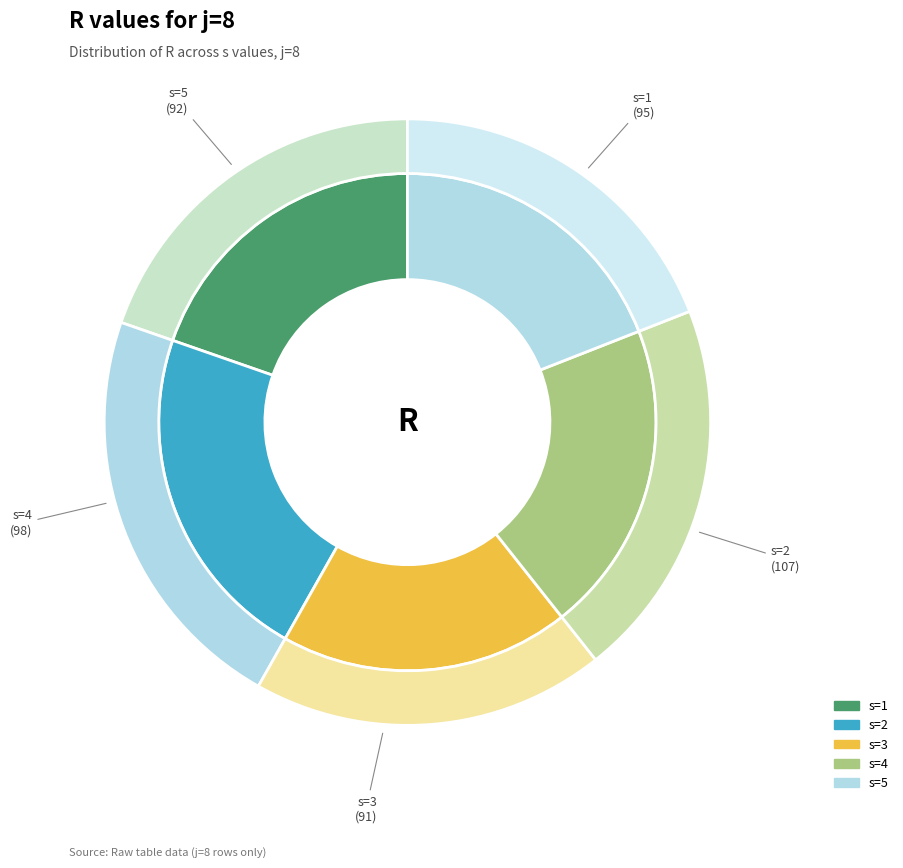

To the nearest percent, what portion does 2 represent?

22%